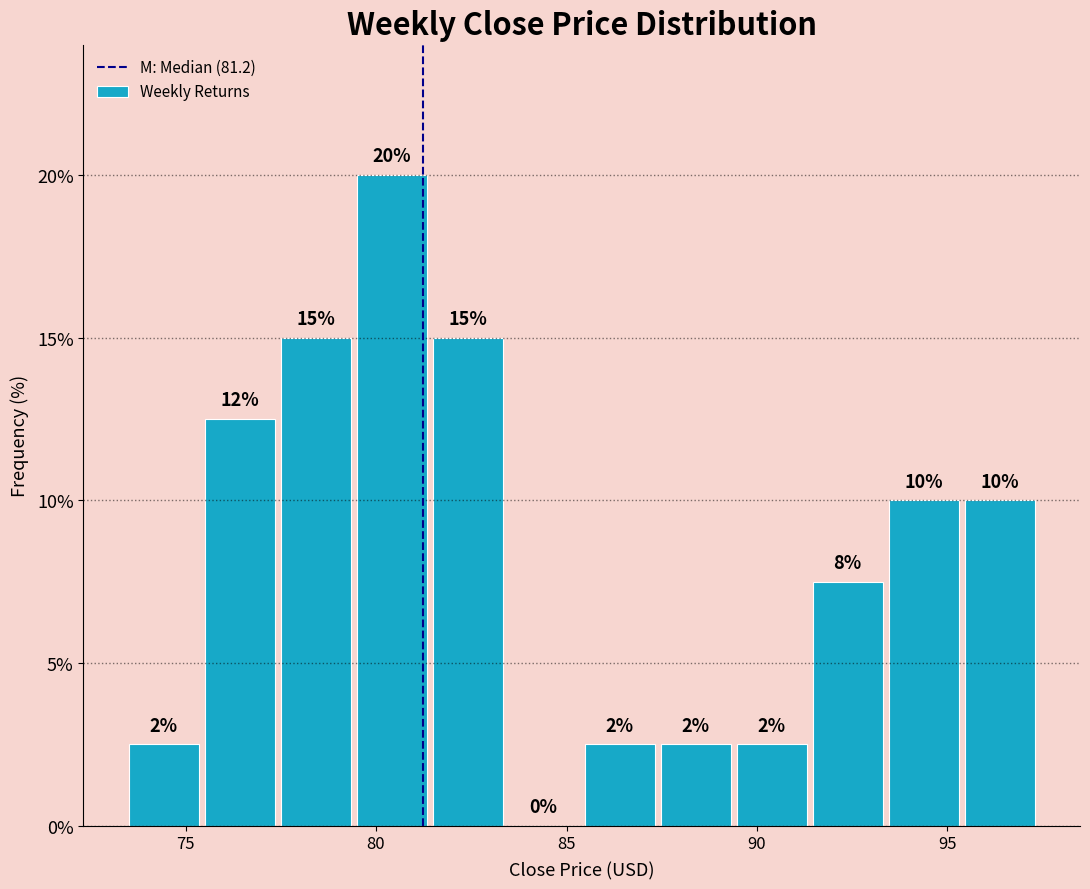

Around what value on the x-axis is the tallest bar? Give the approximate position of its centre, as read against the axis.

80.5